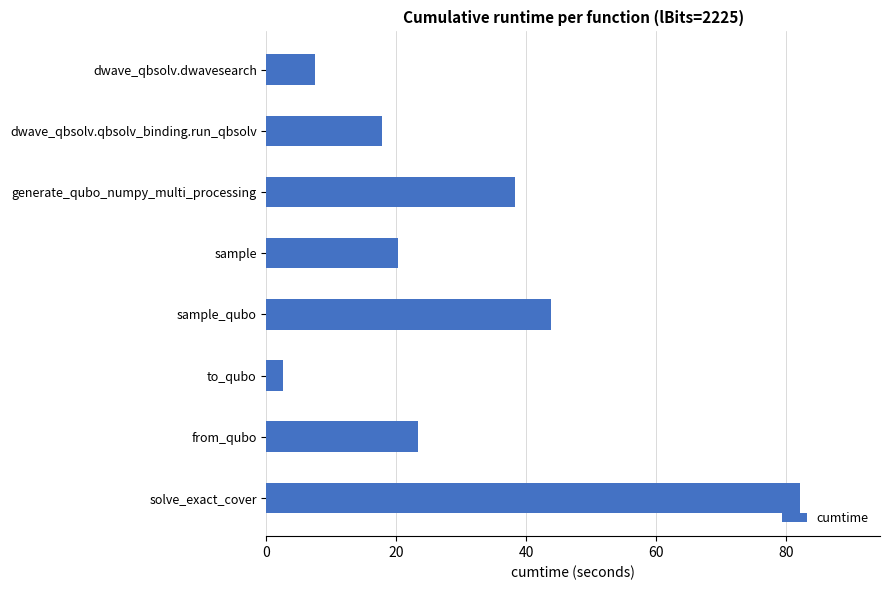

List the labels in order of value, largest first.

solve_exact_cover, sample_qubo, generate_qubo_numpy_multi_processing, from_qubo, sample, dwave_qbsolv.qbsolv_binding.run_qbsolv, dwave_qbsolv.dwavesearch, to_qubo